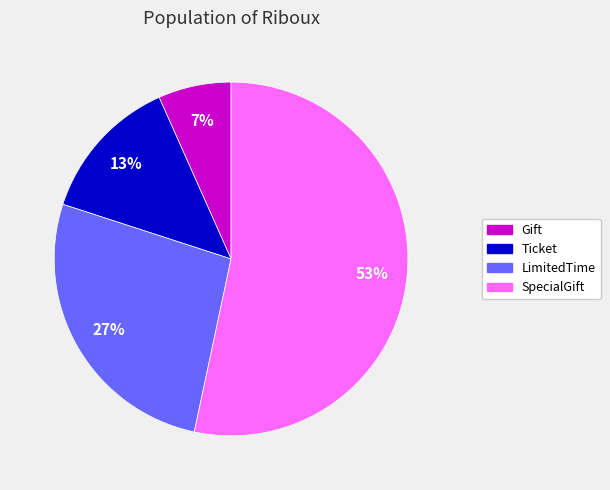

Is there a majority slice in this chart?

Yes